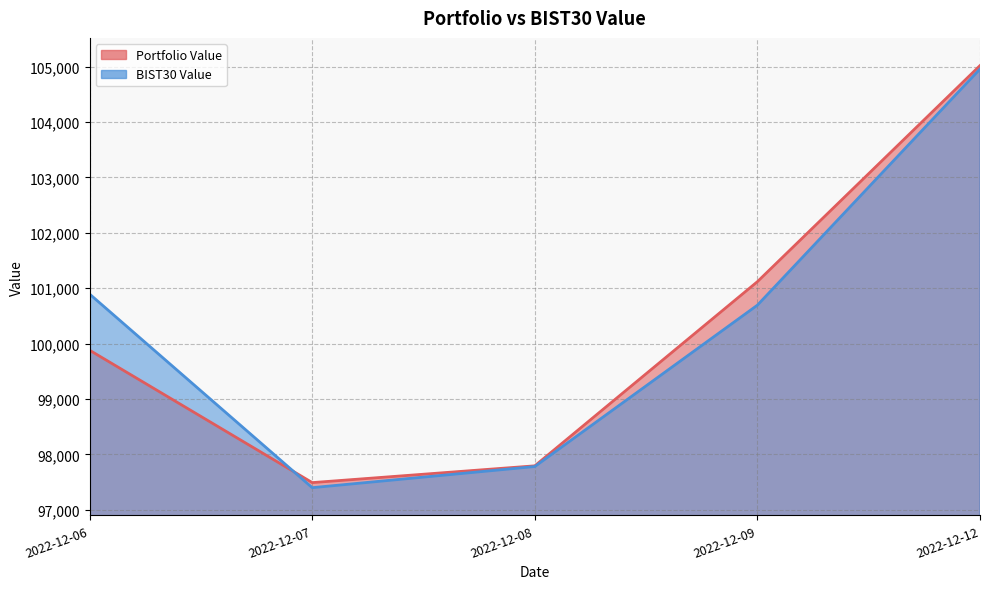

Between which two adjacent categories do Portfolio Value and BIST30 Value first intersect?

2022-12-06 and 2022-12-07